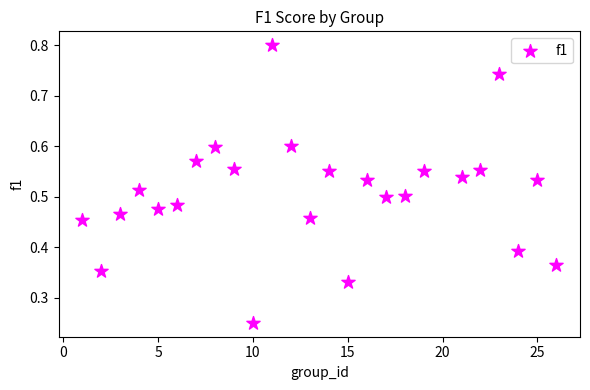

What is the range of X values (max minus min)?

25.0